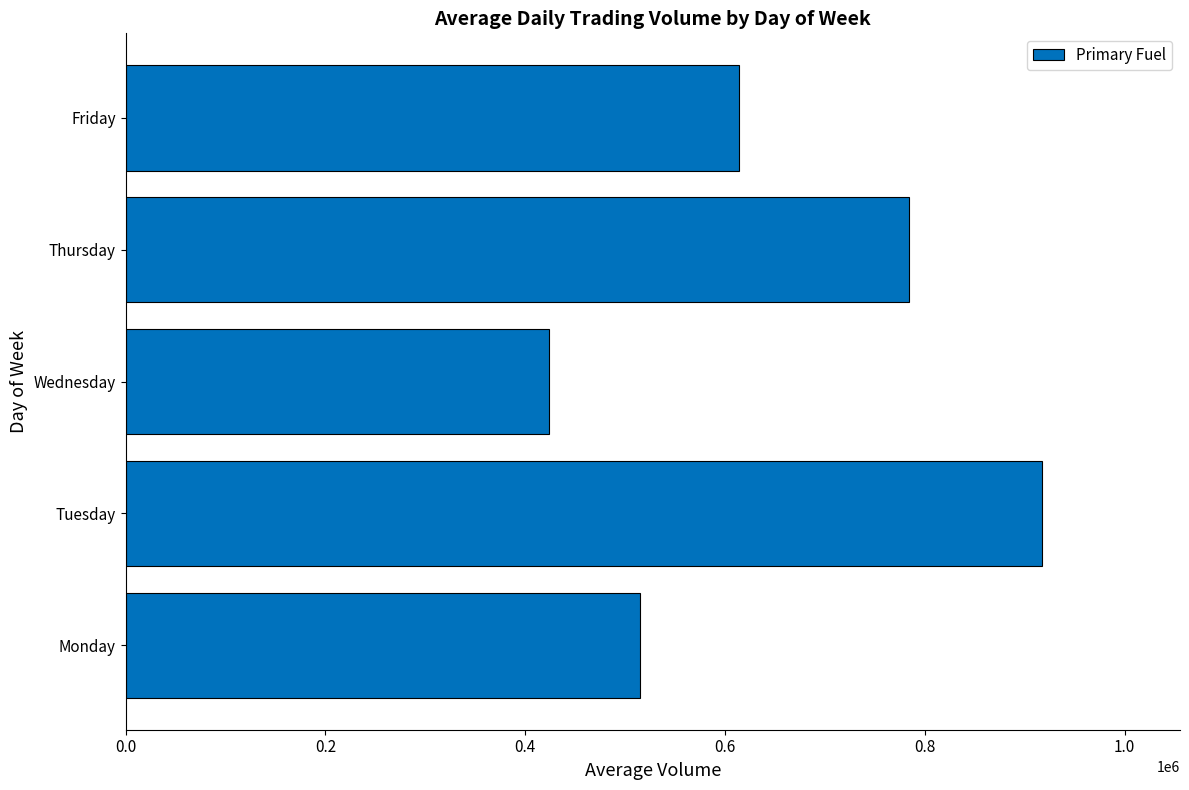

Approximately how many times larger is the value at Monday compared to Wednesday?

1.2